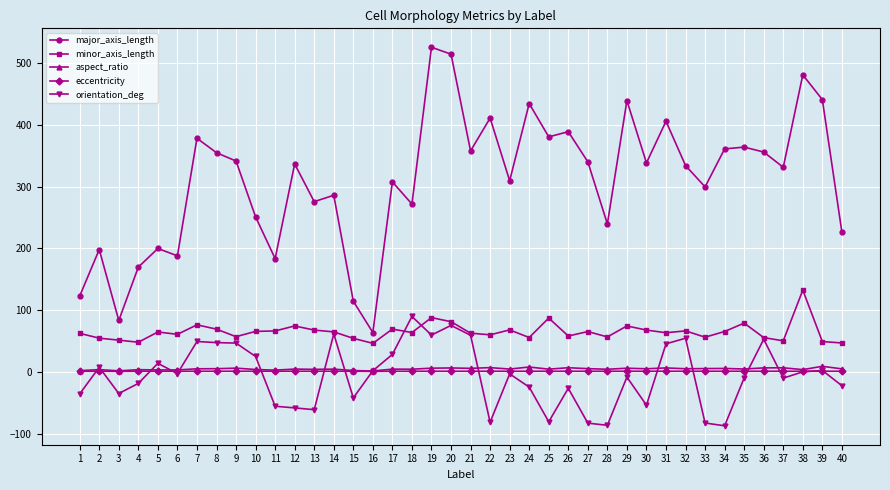

How many data points does each series have?

40